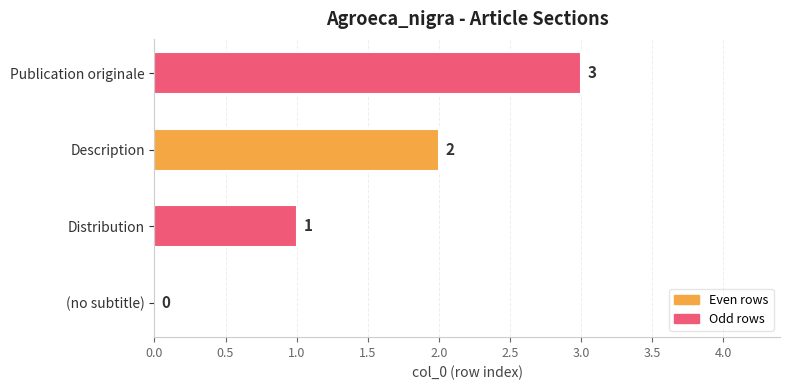

True or false: the data shows 3 at Publication originale.

True